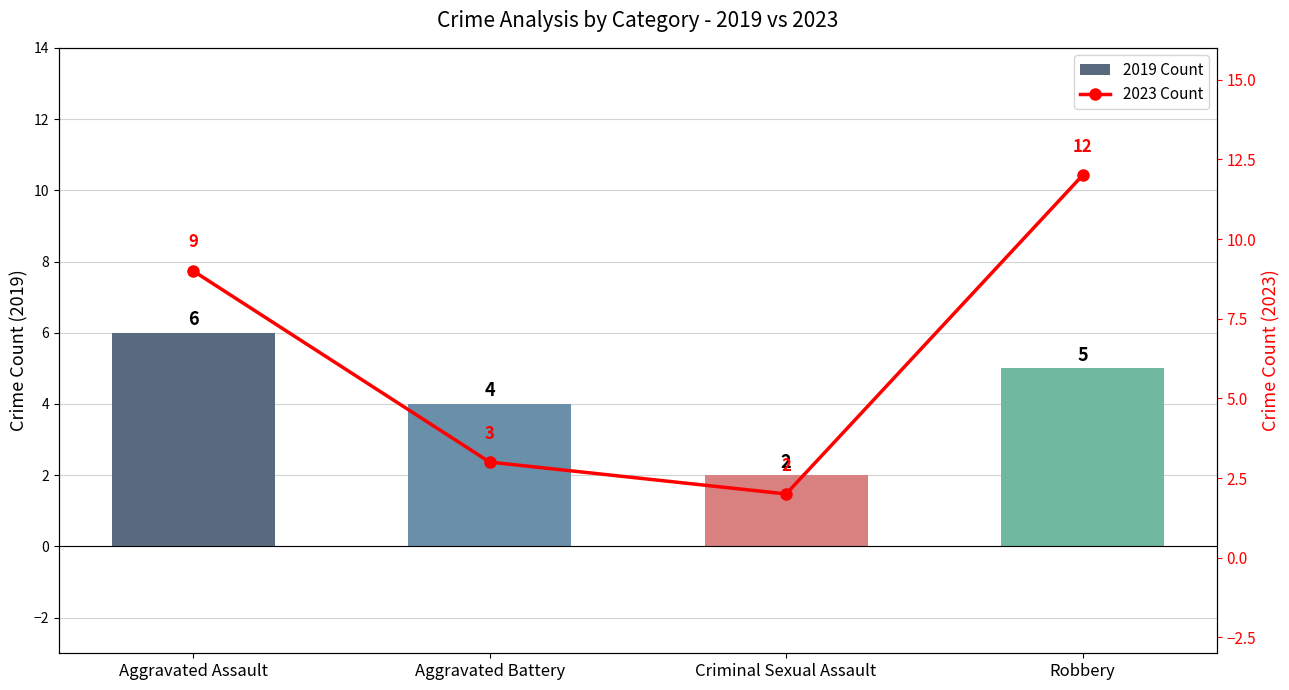

What are all the series names shown in the legend?

2019 Count, 2023 Count